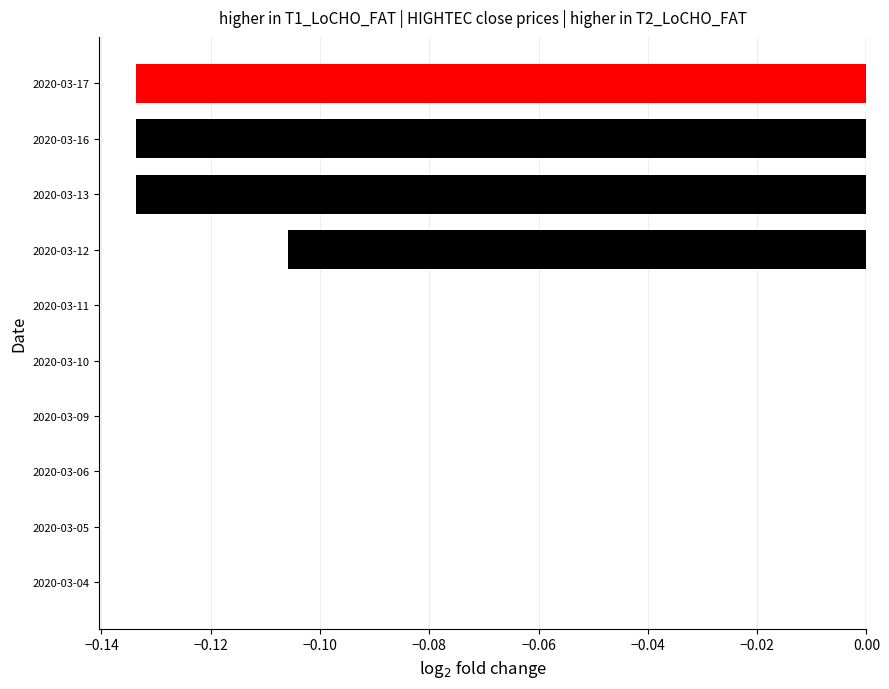

True or false: the data shows 0.0 at 2020-03-06.

True